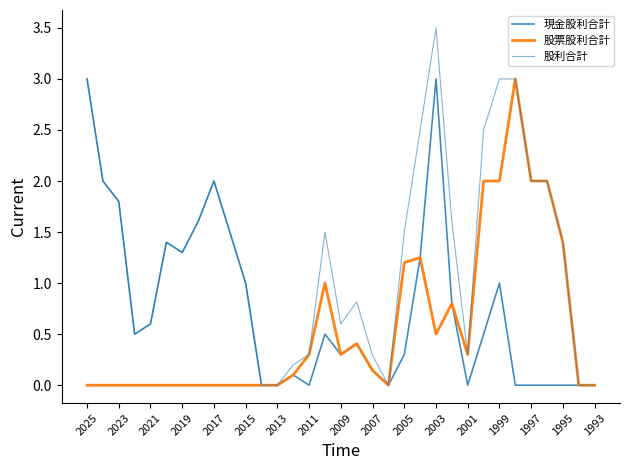

How many lines are shown in the chart?

3